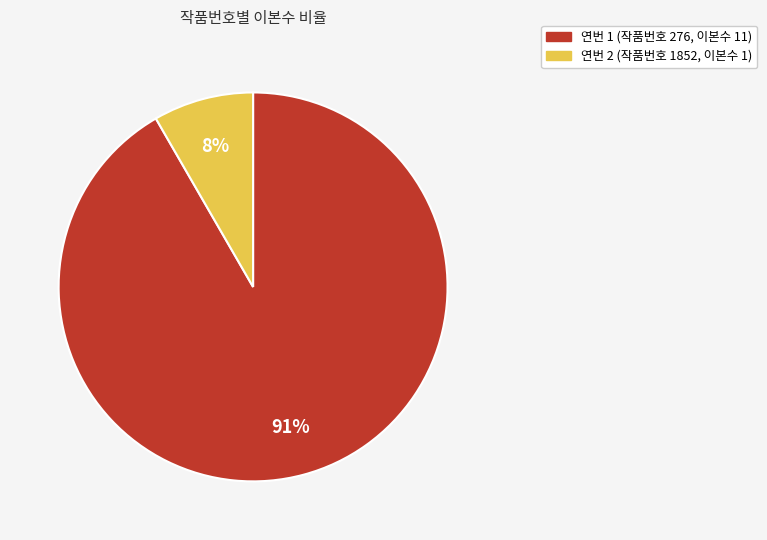

Which has a higher value, 2 or 1?

1